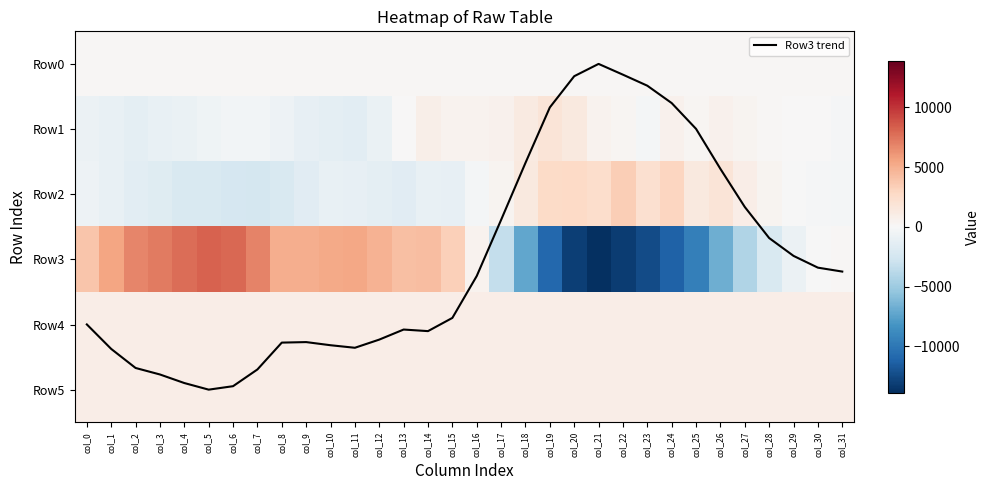

At which category does the chart reach its minimum across all series?

col_21